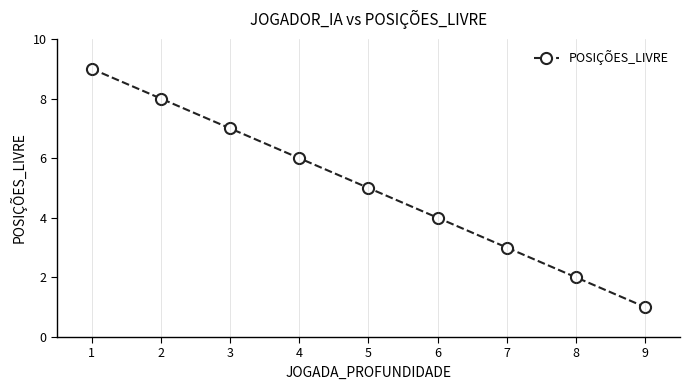

Between 5 and 8, which is larger?

5